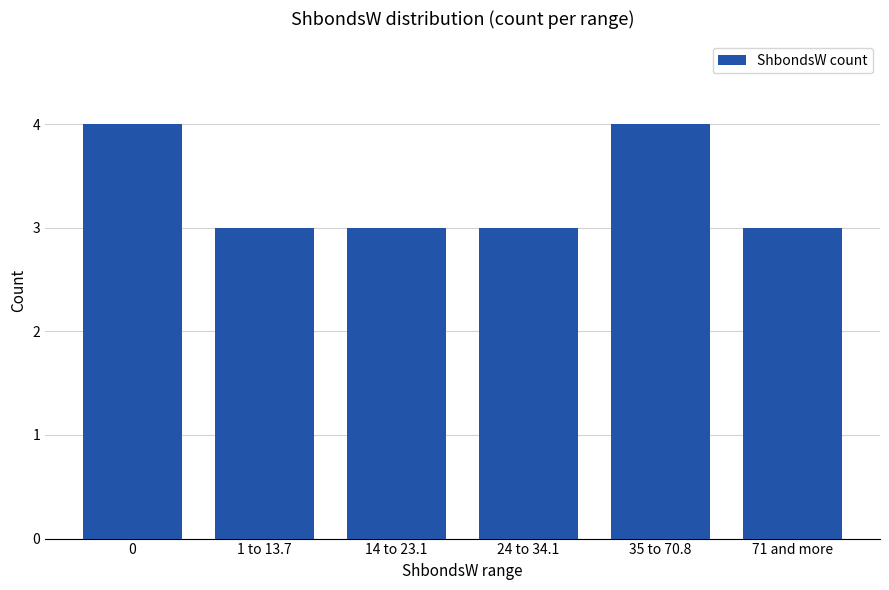

Does the chart contain stacked bars?

No